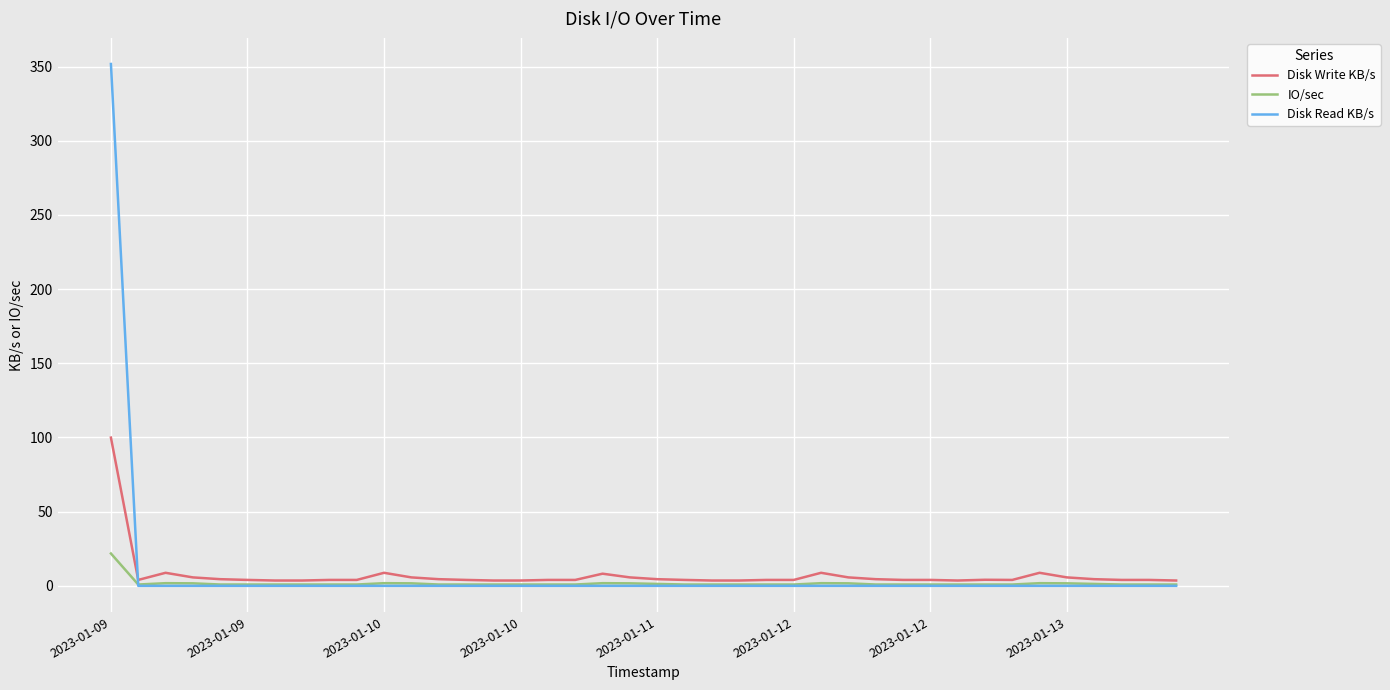

Which series has the widest spread of values?

Disk Read KB/s